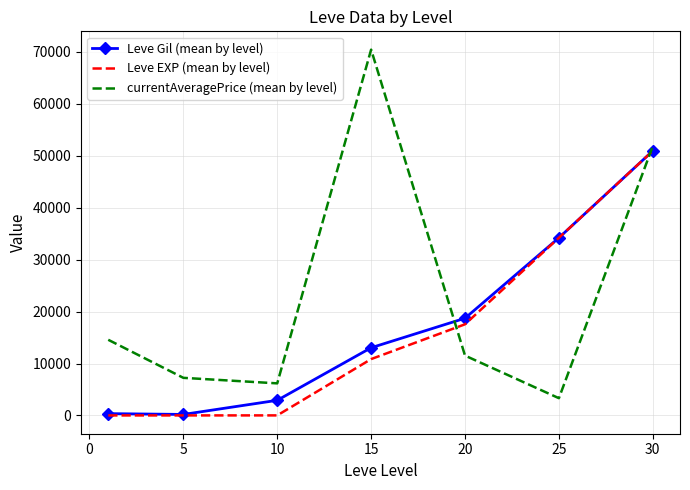

Which series has the largest total across all categories?

currentAveragePrice (mean by level)